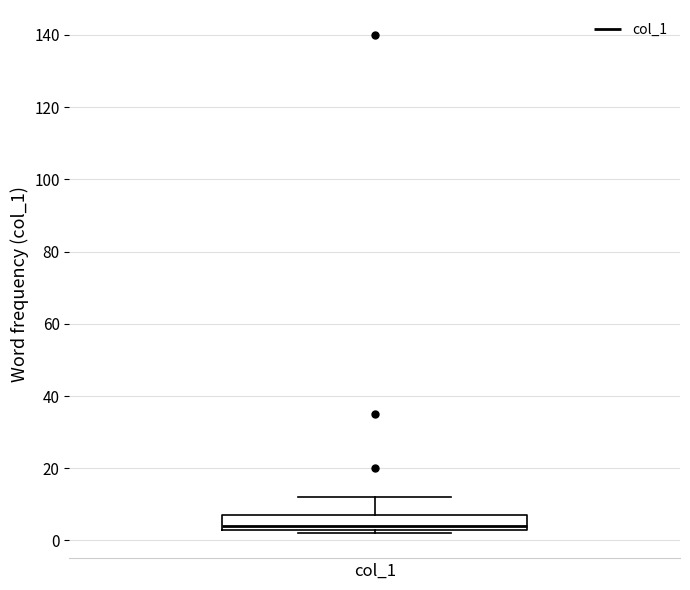

Read this box plot against the y-axis: the position of the median line, the range covered by the box, and the ends of both whiskers. The values are not printed on the chart, so give them approximately, as read against the axis.

median 4 (just above the box's lower edge), box 4 to 8, whiskers 2 to 12